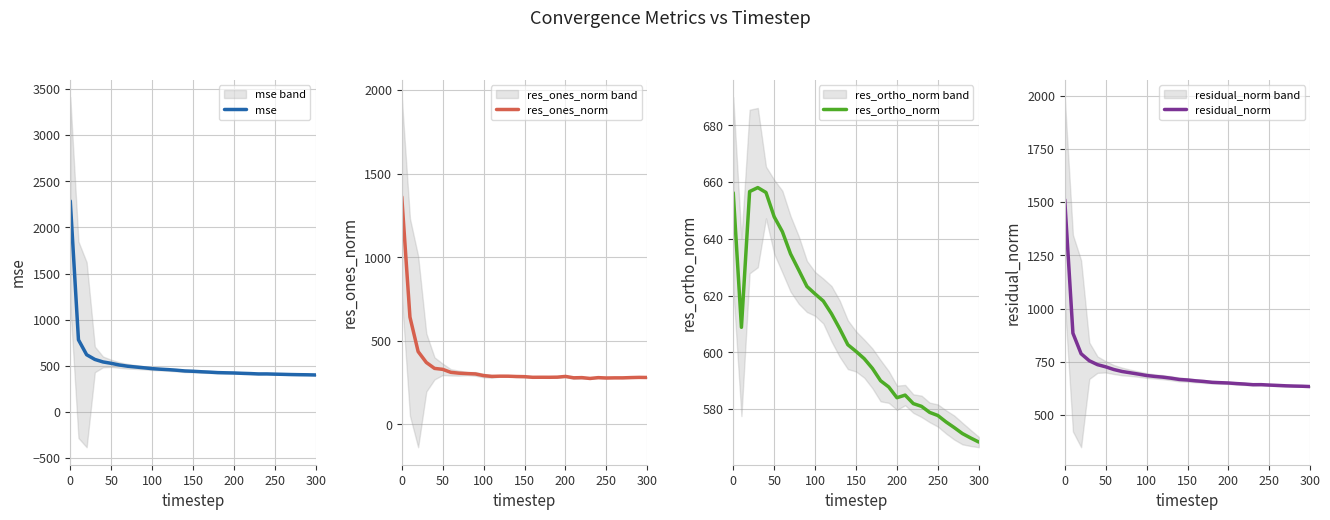

What is the value of the res_ones_norm point at the 24th from the left?

274.5